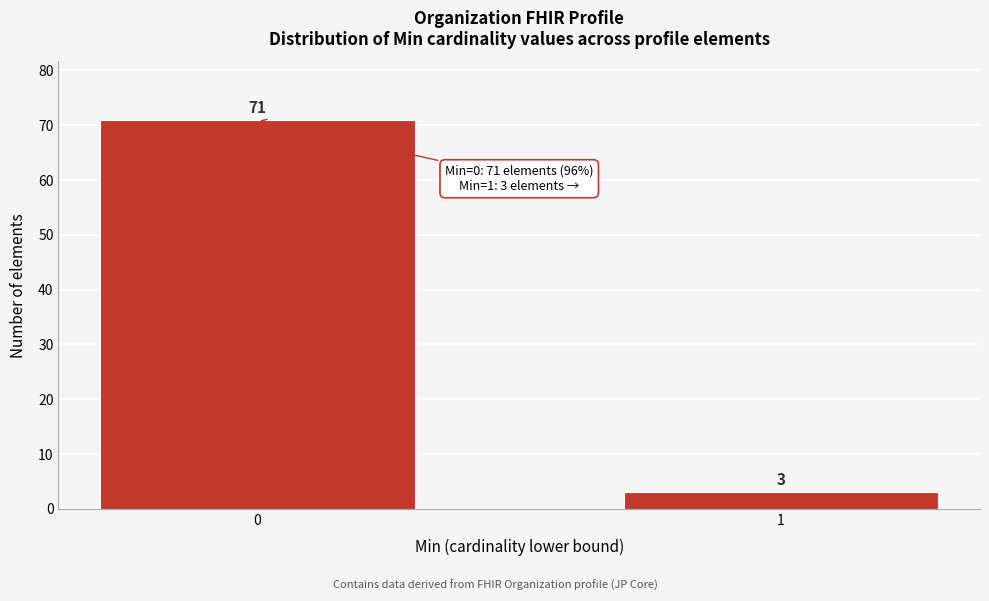

Reading left to right, extract all data points from this chart.

0=71	1=3